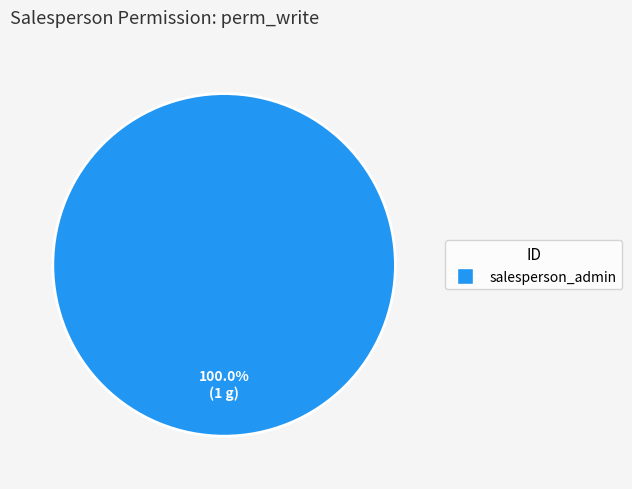

Is there a majority slice in this chart?

Yes